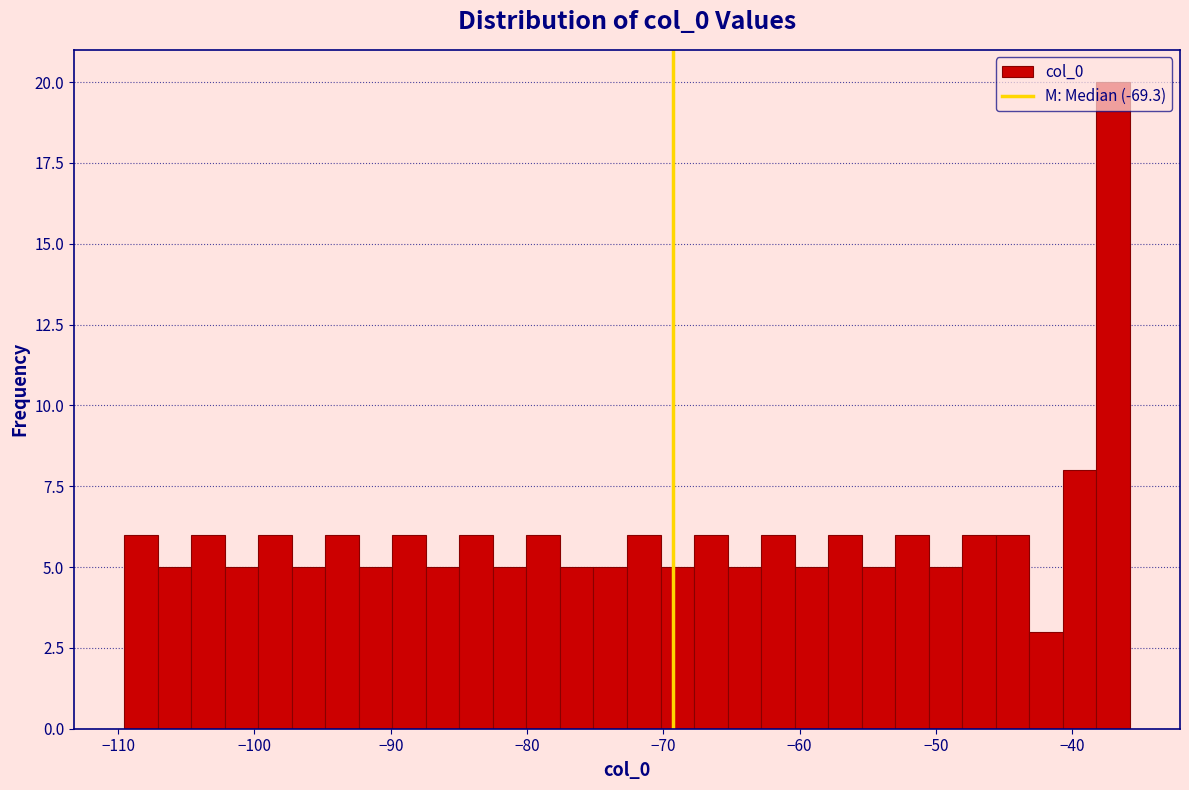

Read against the x-axis, roughly where is the centre of the tallest bar?

-37